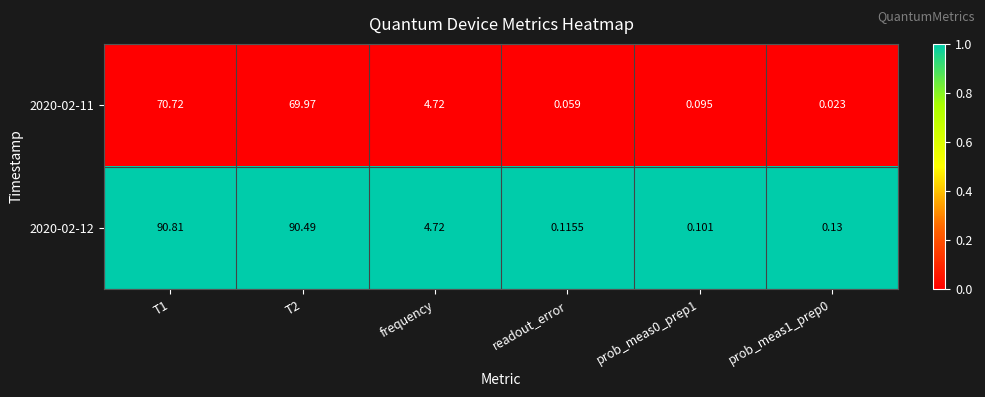

At how many categories does at least one series exceed 0?

6